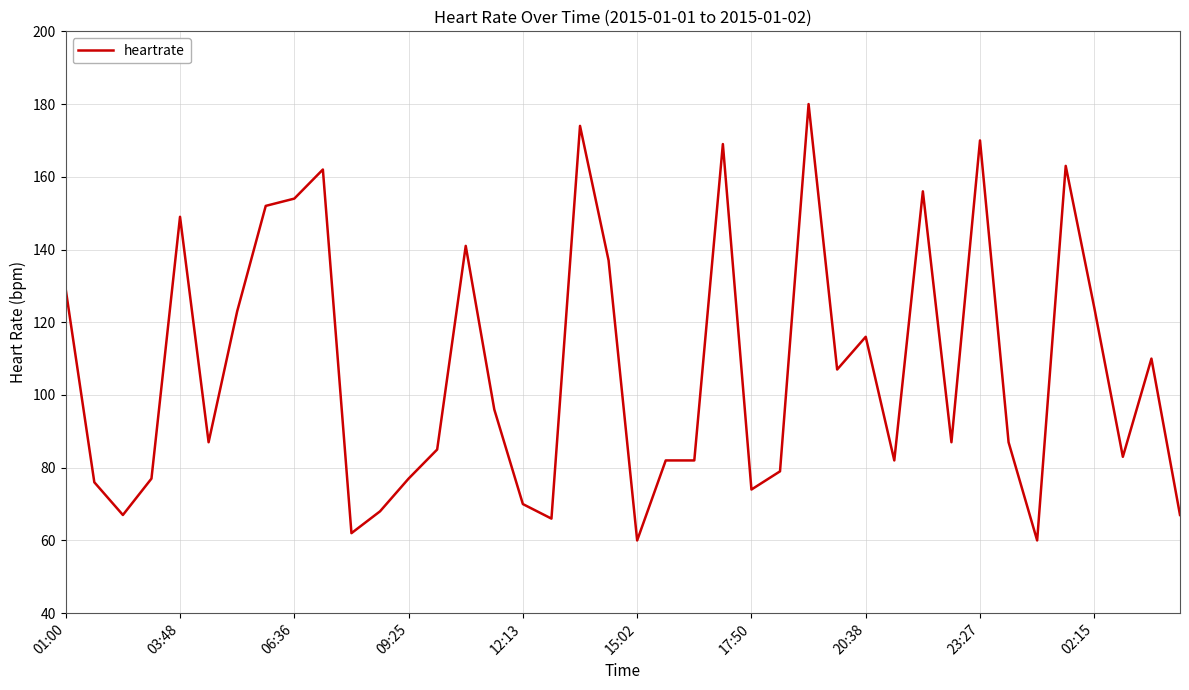

What is the greatest value displayed?

180